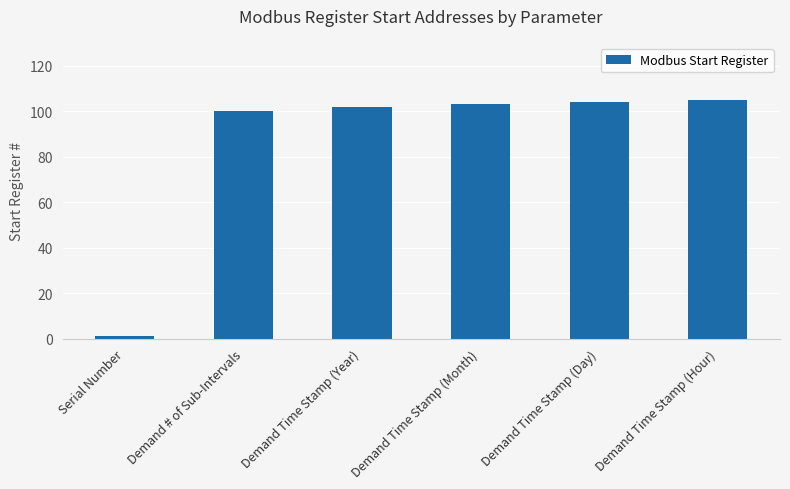

Approximately how many times larger is the value at Demand Time Stamp (Month) compared to Demand Time Stamp (Hour)?

1.0